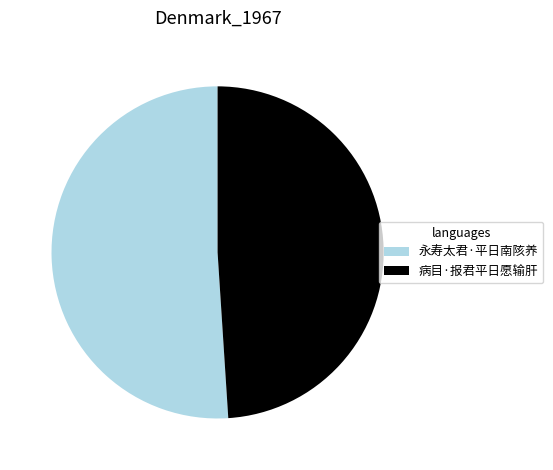

Which has a higher value, 永寿太君·平日南陔养 or 病目·报君平日愿输肝?

永寿太君·平日南陔养